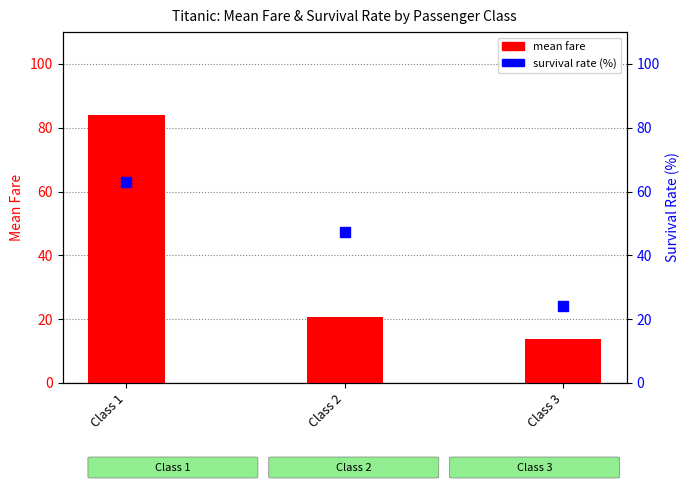

At which category is the sum across all series the highest?

Class 1